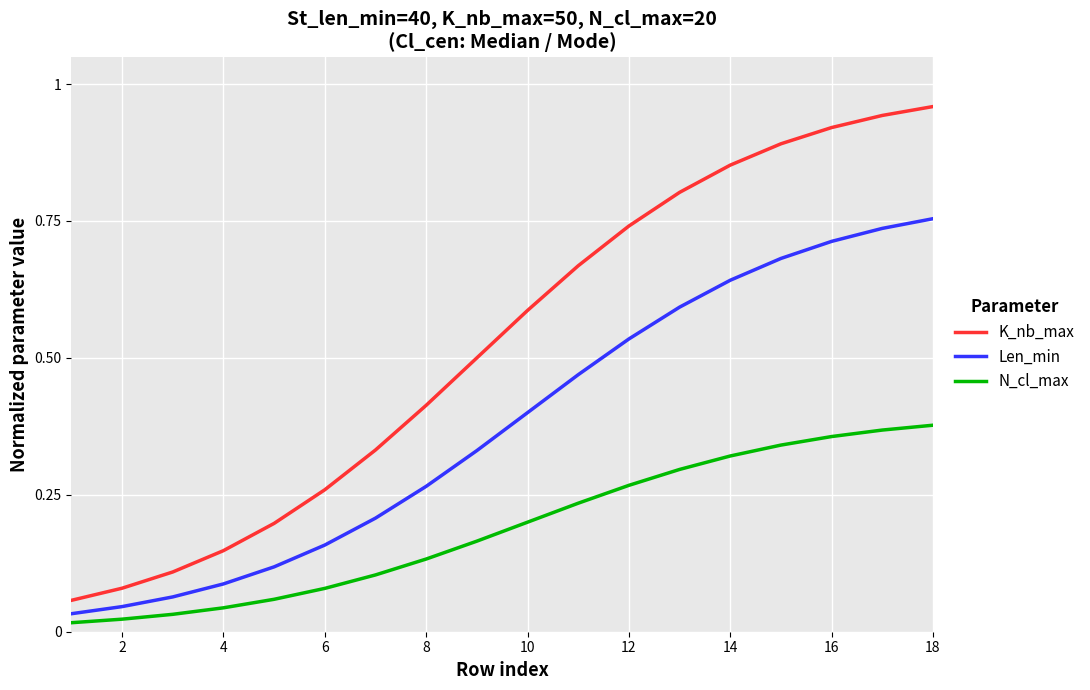

Which series has the widest spread of values?

K_nb_max